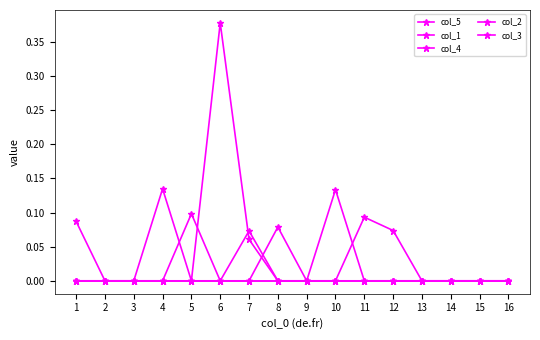

Does the chart have visible grid lines?

No